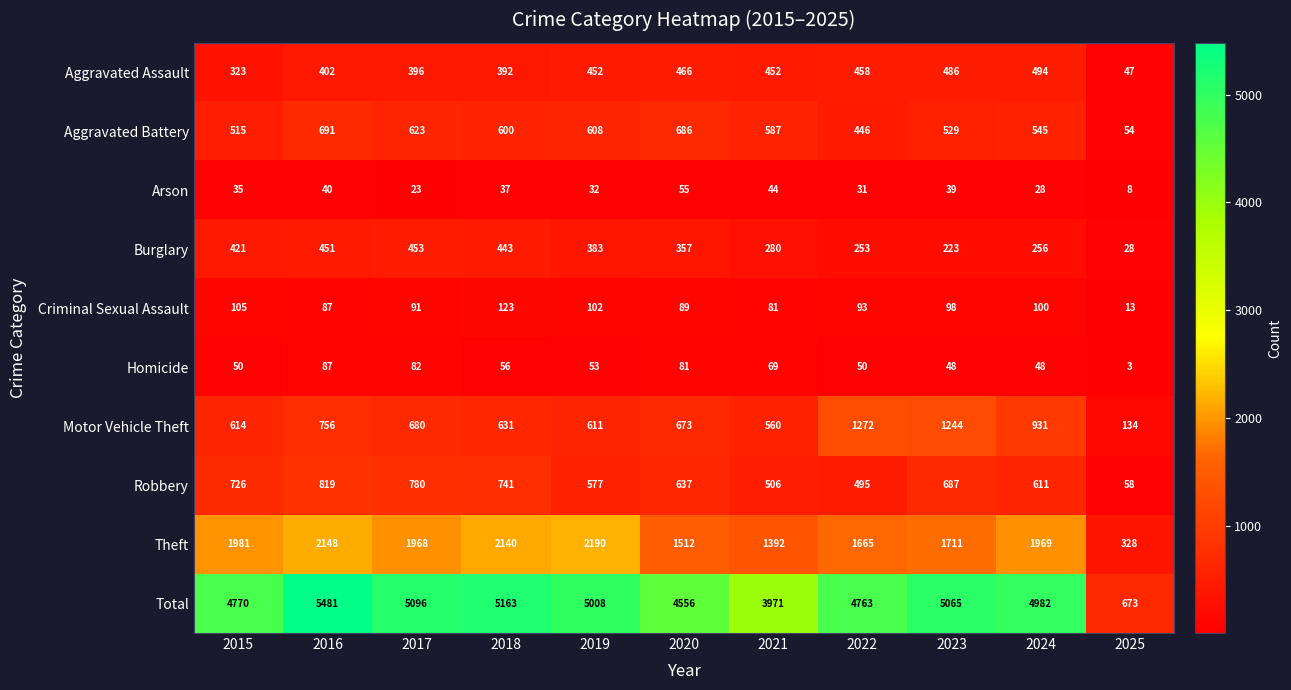

What is the total value across all series at 2022?

9526